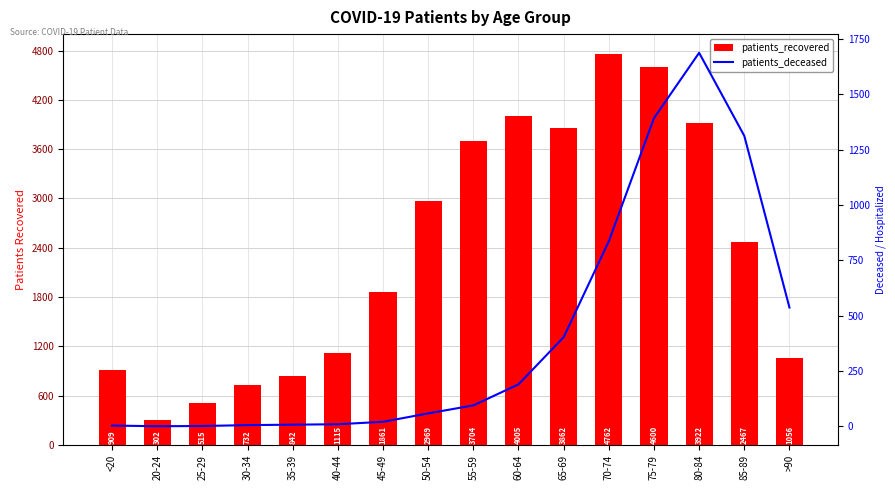

Which series has the largest total across all categories?

patients_recovered